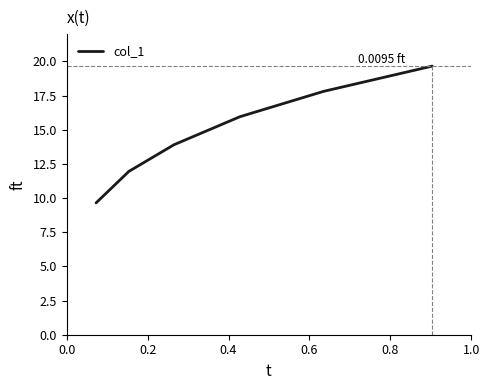

What is the minimum value shown in the chart?

9.6